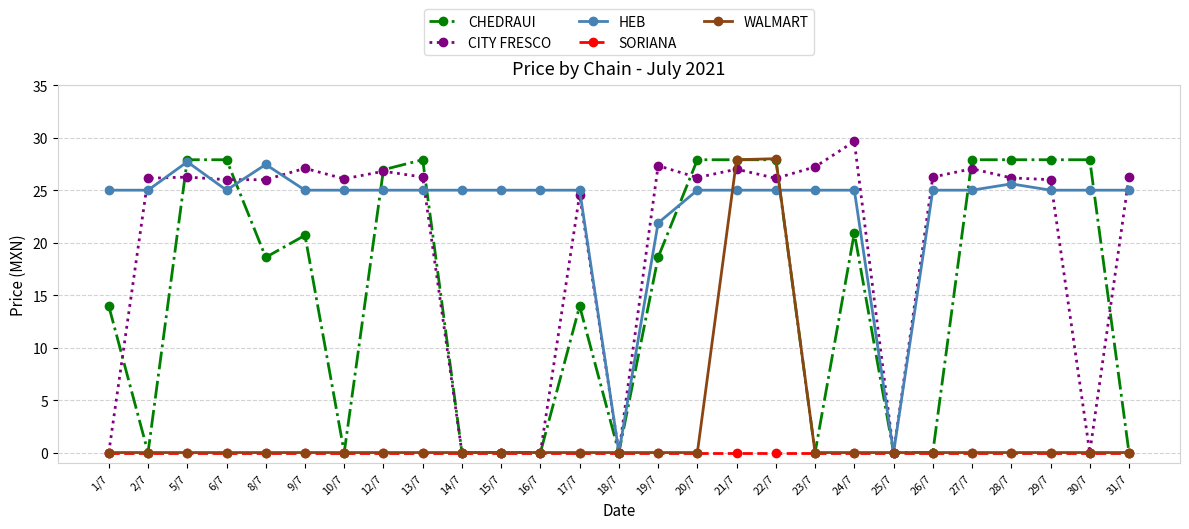

What is the label of the 23rd point from the right?

8/7